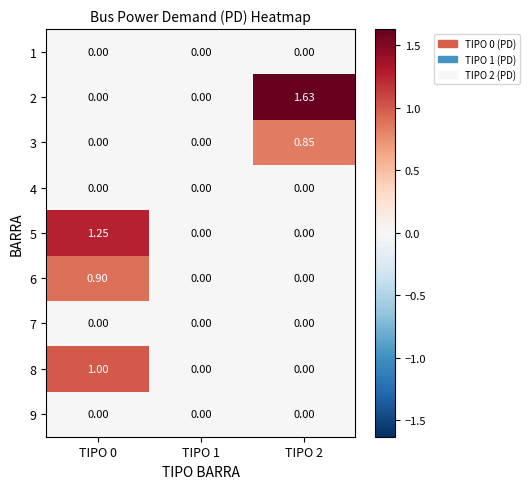

Is the value of 6 at TIPO 1 greater than the value of 5 at TIPO 0?

No